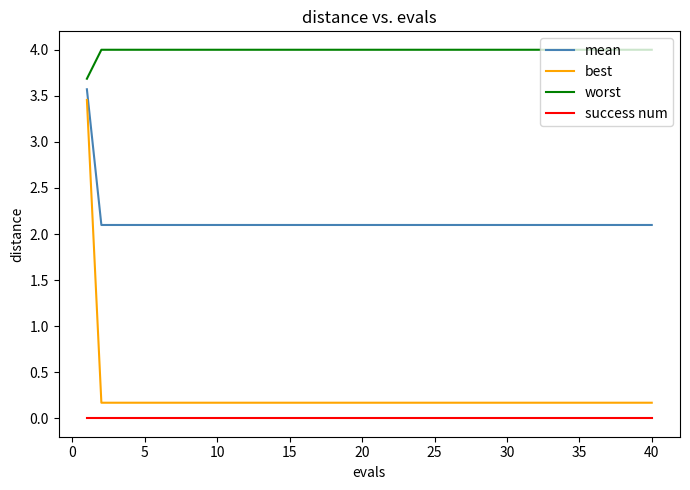

Which series has the largest total across all categories?

worst